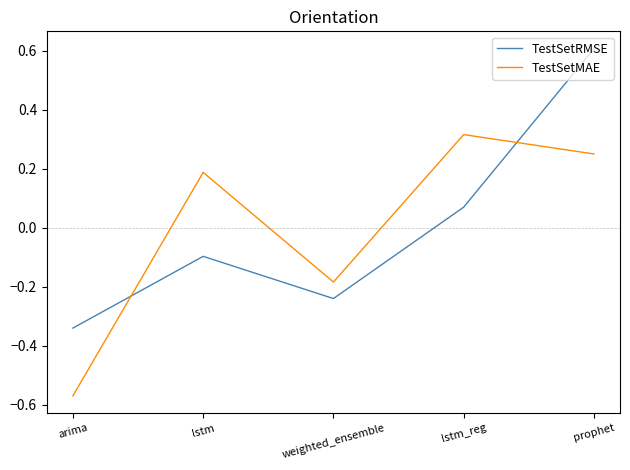

Which series changed the most between lstm and prophet?

TestSetRMSE